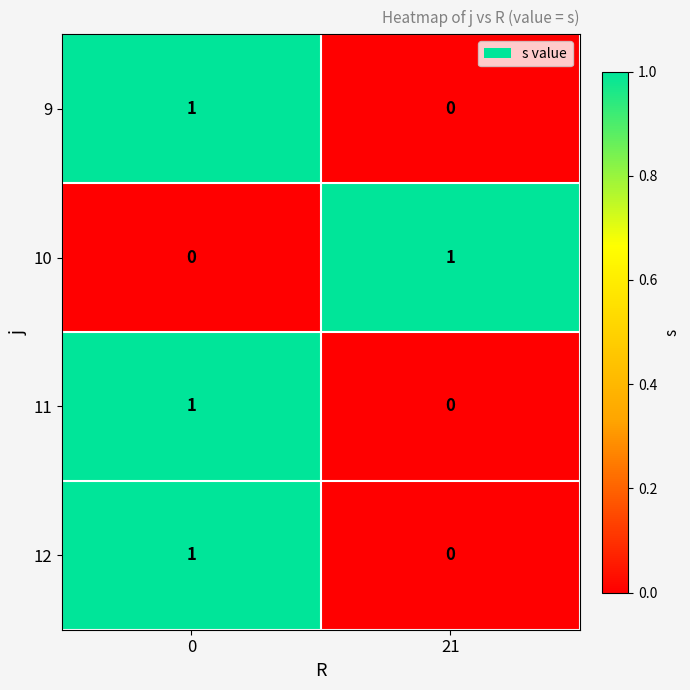

Where is 11 nearest to the value 0?

21